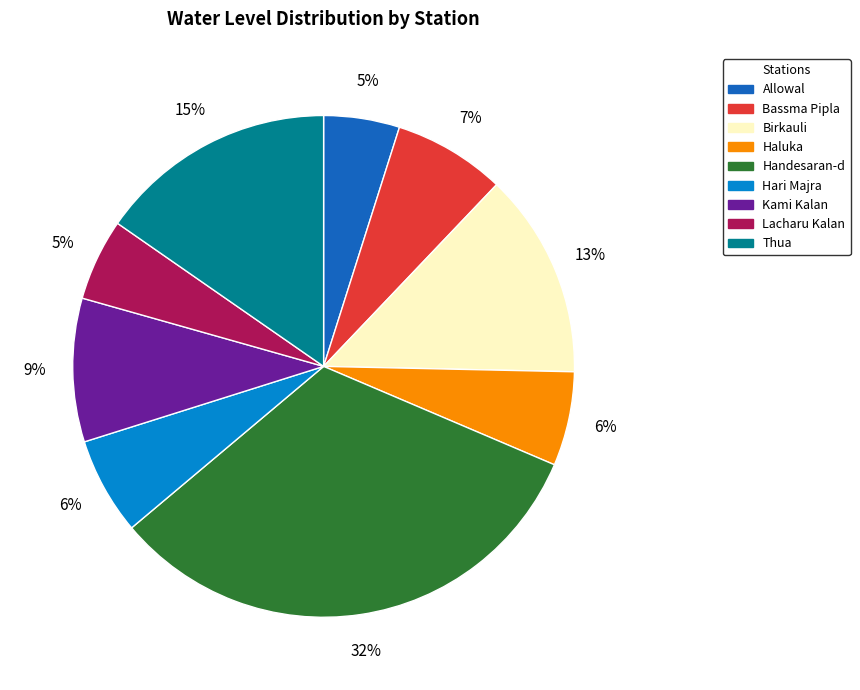

What percentage is the Lacharu Kalan slice, to the nearest percent?

5%